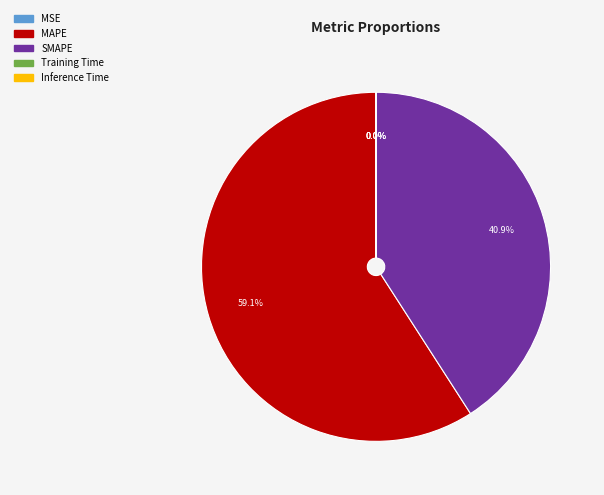

Which category has the biggest portion of the pie?

MAPE